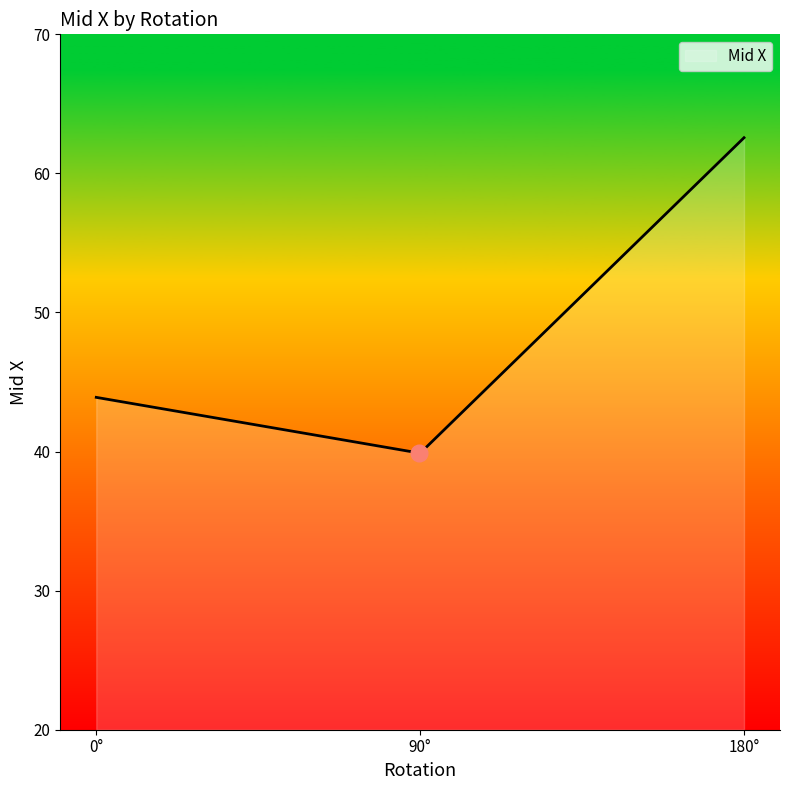

What is the difference between the maximum and minimum values?

22.7